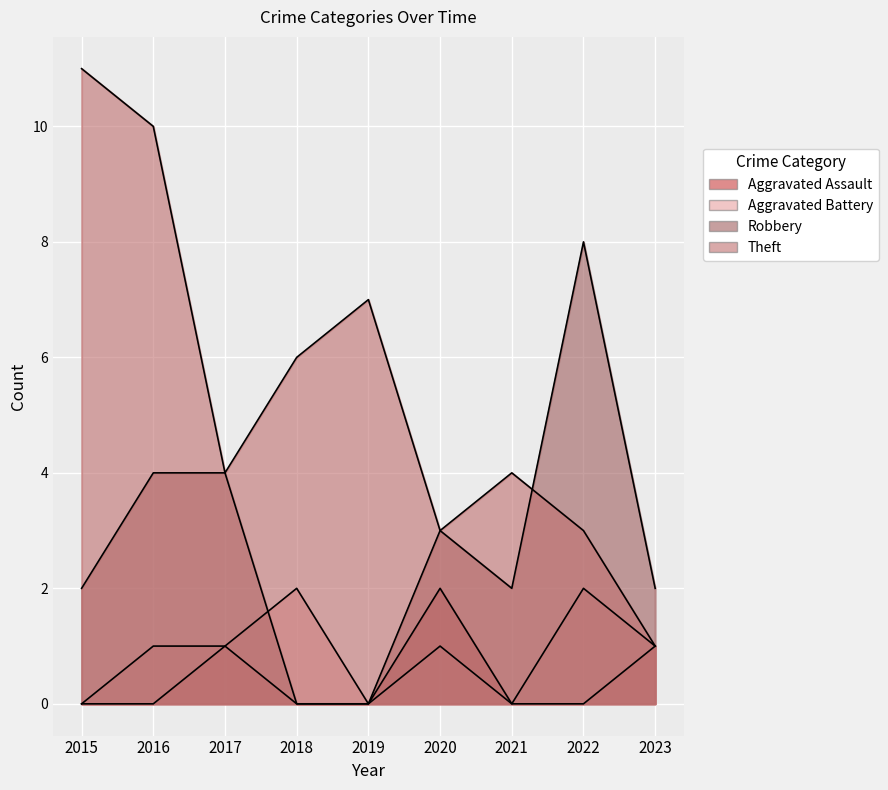

Reading right to left, list all the values displayed in this chart.

Aggravated Assault: 2023=1	2022=0	2021=0	2020=2	2019=0	2018=0	2017=1	2016=0	2015=0
Aggravated Battery: 2023=1	2022=2	2021=0	2020=1	2019=0	2018=2	2017=1	2016=1	2015=0
Robbery: 2023=2	2022=8	2021=2	2020=3	2019=0	2018=0	2017=4	2016=4	2015=2
Theft: 2023=1	2022=3	2021=4	2020=3	2019=7	2018=6	2017=4	2016=10	2015=11